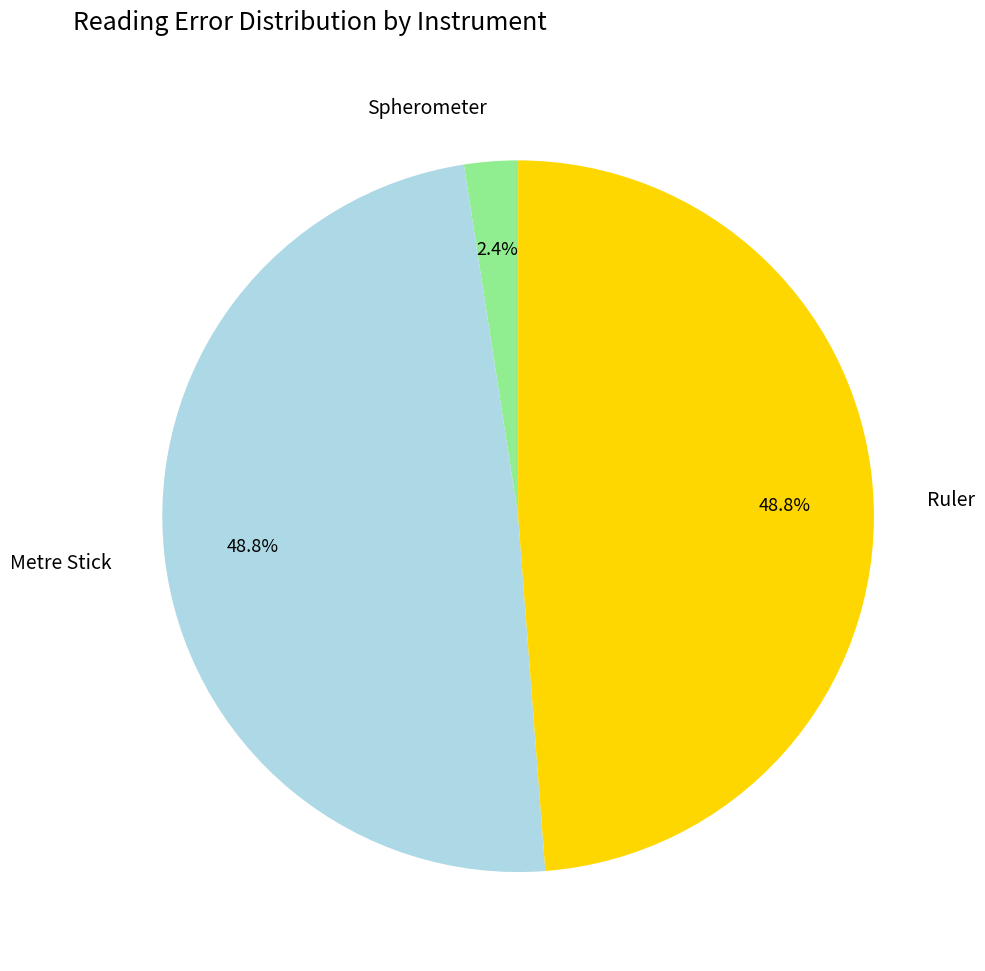

Is the sum of Ruler and Metre Stick greater than half?

Yes